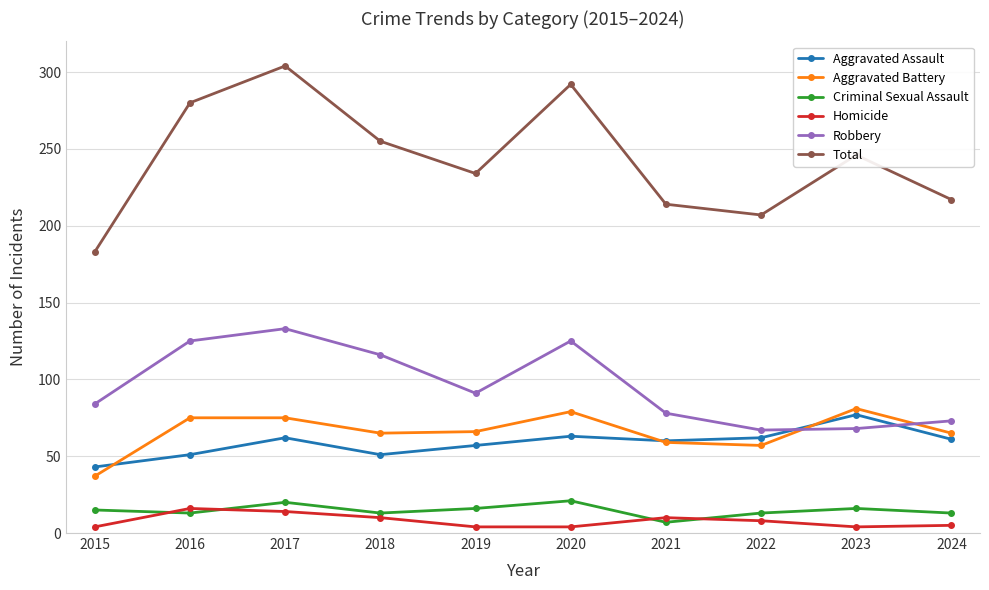

True or false: Homicide and Total intersect in this chart.

False